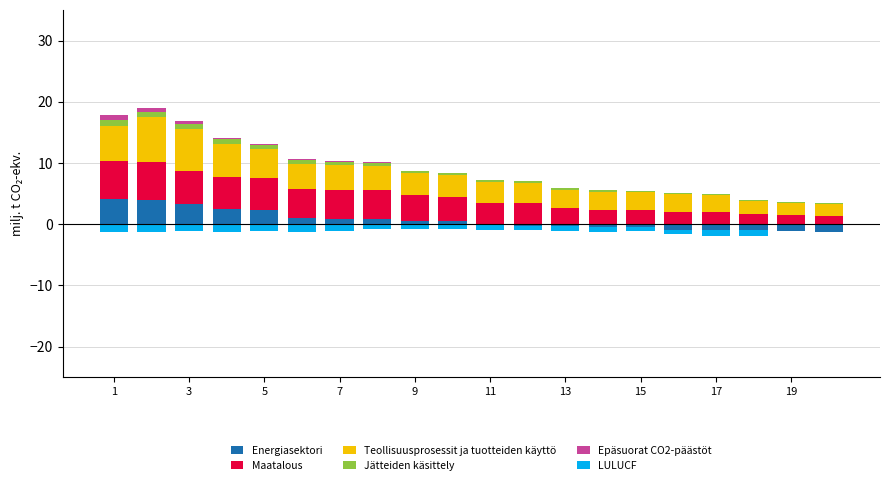

Count the number of categories in the chart.

20